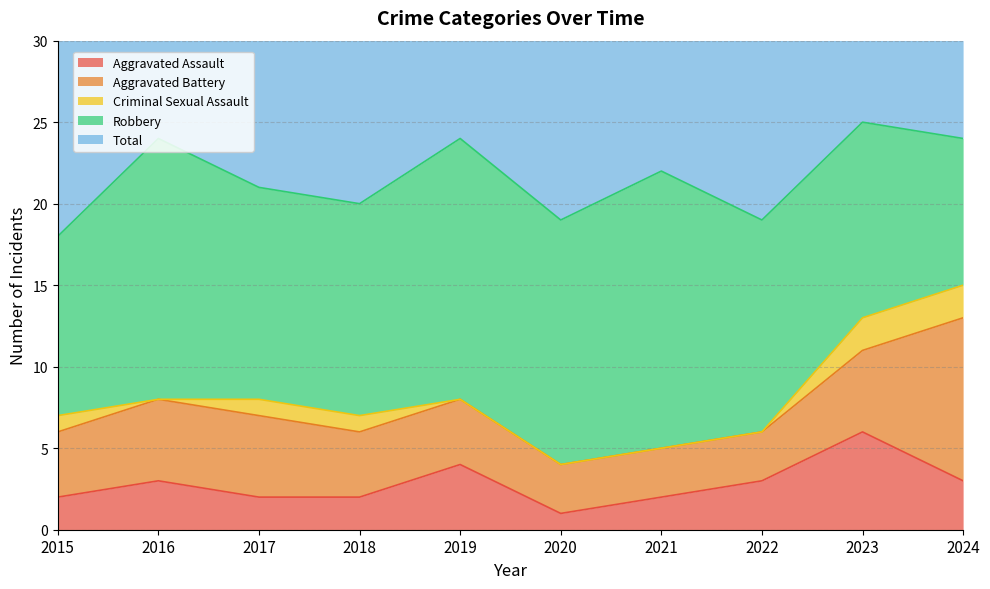

What is the lowest value of the Robbery series?

9